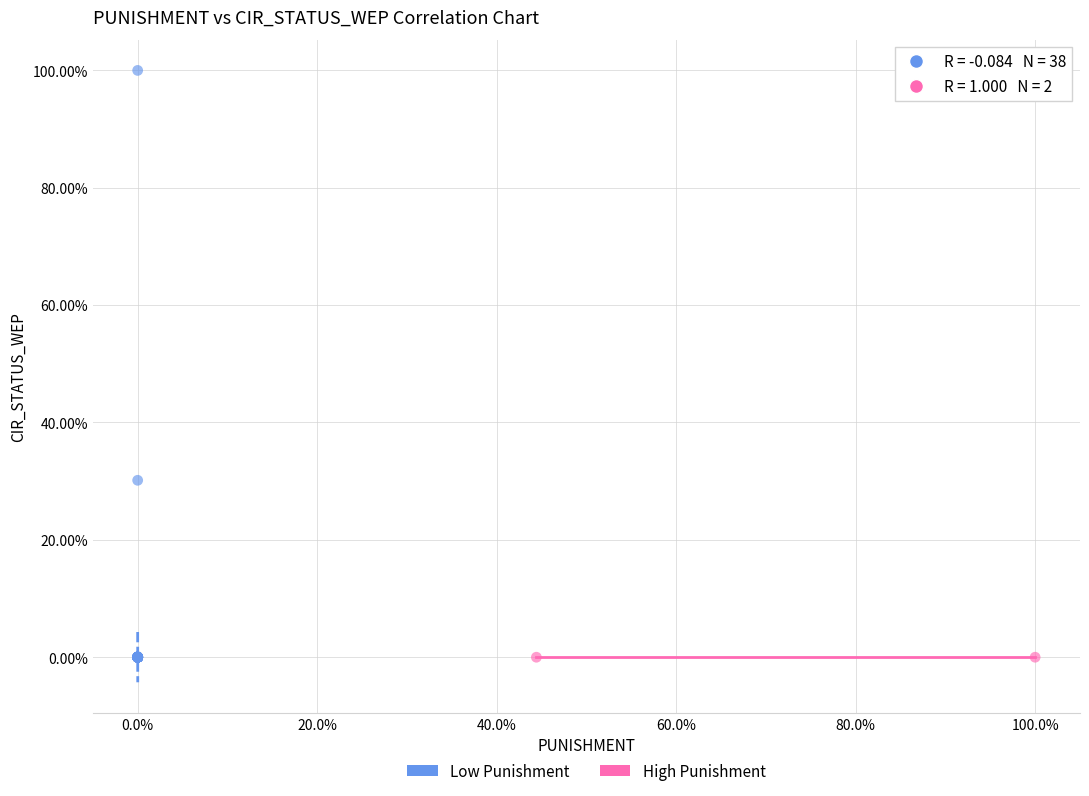

What are all the series names shown in the legend?

Low Punishment, High Punishment